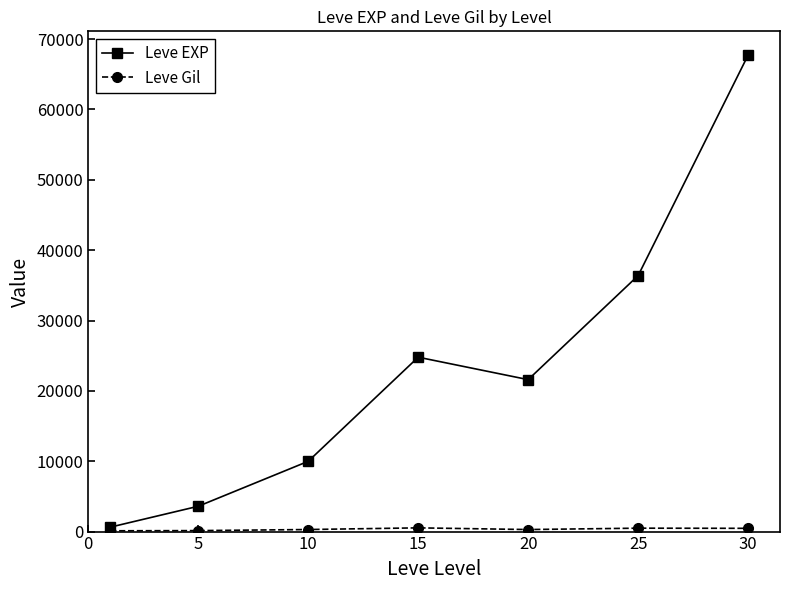

Count the number of data series in this chart.

2